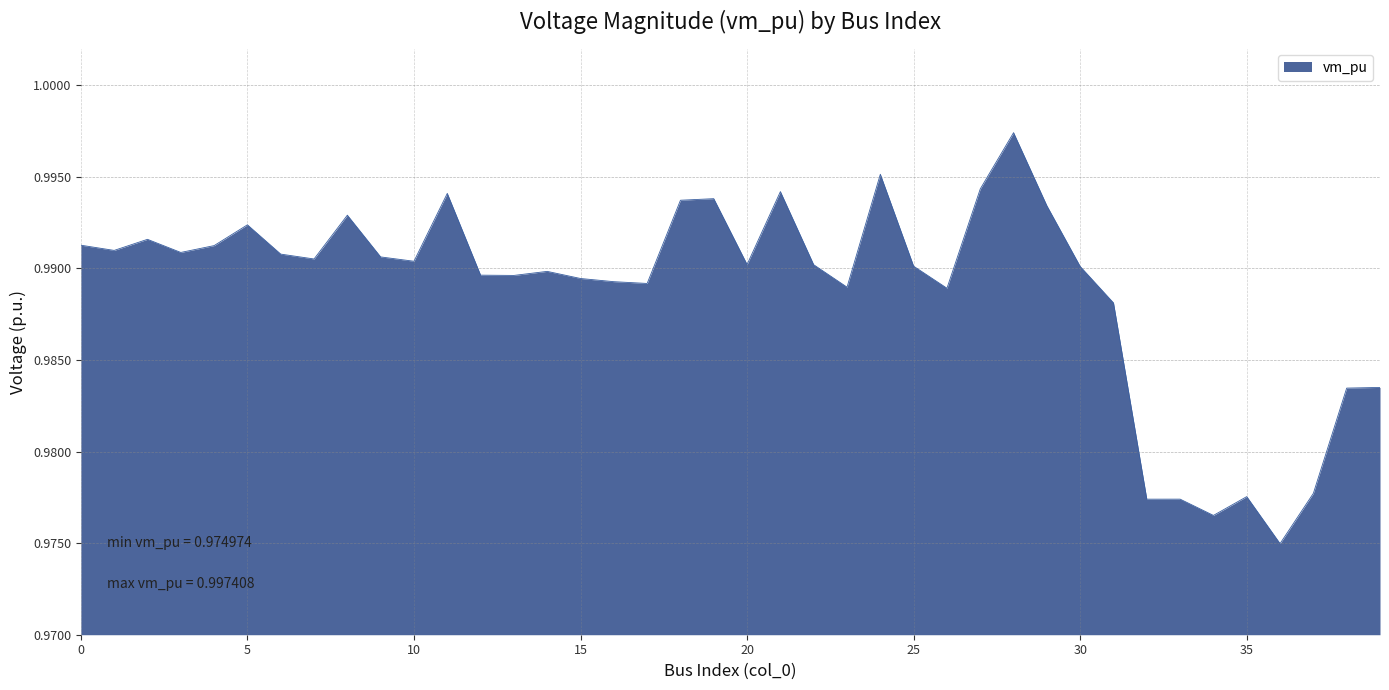

Rank the categories by value from highest to lowest.

28, 24, 27, 21, 11, 19, 18, 29, 8, 5, 2, 0, 4, 1, 3, 6, 9, 7, 10, 20, 22, 25, 30, 14, 12, 13, 15, 16, 17, 23, 26, 31, 39, 38, 37, 35, 33, 32, 34, 36